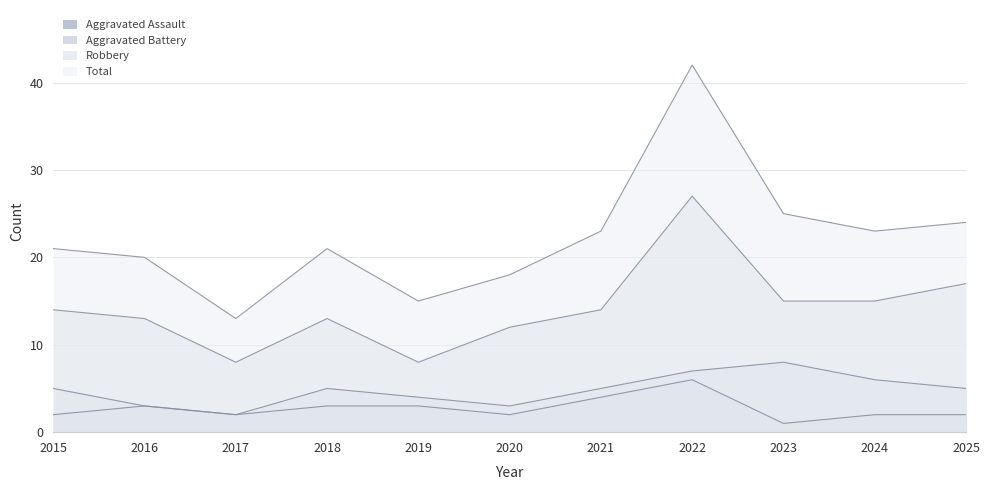

Reading right to left, extract all data points from this chart.

Aggravated Assault: 2025=2	2024=2	2023=1	2022=6	2021=4	2020=2	2019=3	2018=3	2017=2	2016=3	2015=2
Aggravated Battery: 2025=5	2024=6	2023=8	2022=7	2021=5	2020=3	2019=4	2018=5	2017=2	2016=3	2015=5
Robbery: 2025=17	2024=15	2023=15	2022=27	2021=14	2020=12	2019=8	2018=13	2017=8	2016=13	2015=14
Total: 2025=24	2024=23	2023=25	2022=42	2021=23	2020=18	2019=15	2018=21	2017=13	2016=20	2015=21